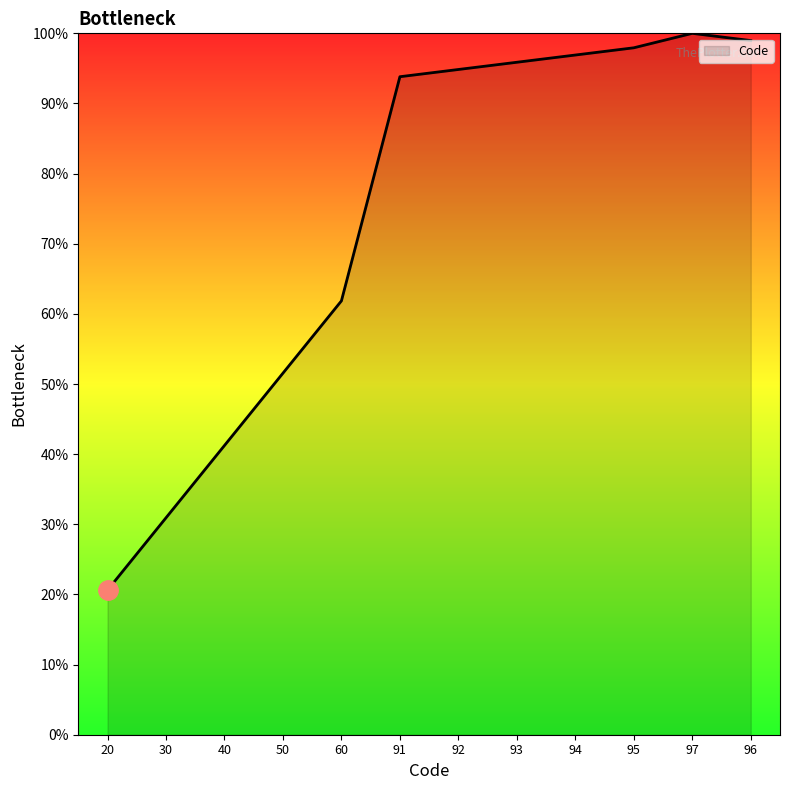

What is the minimum value shown in the chart?

20.6